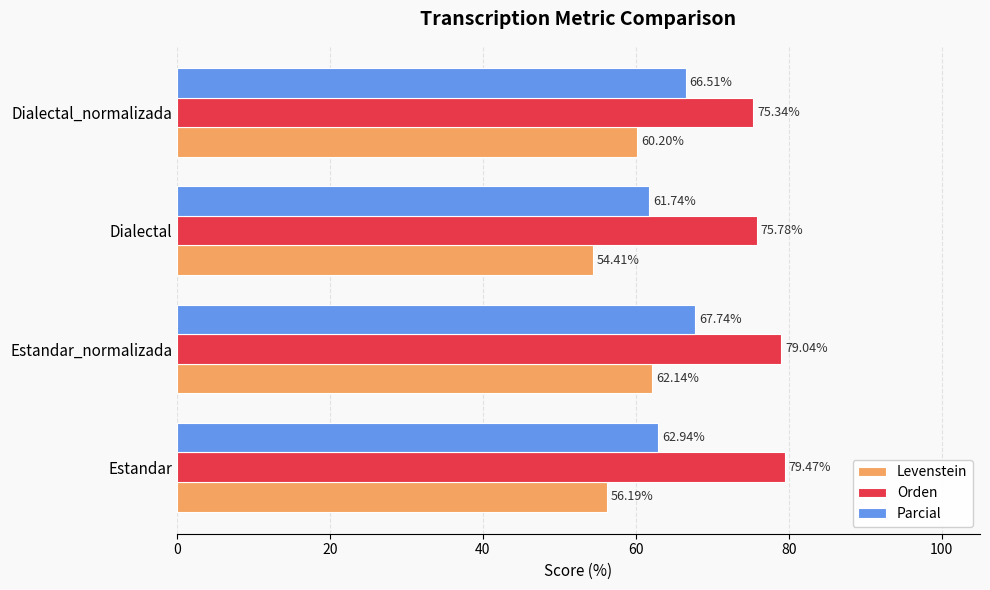

Which series has the largest range (max minus min)?

Levenstein